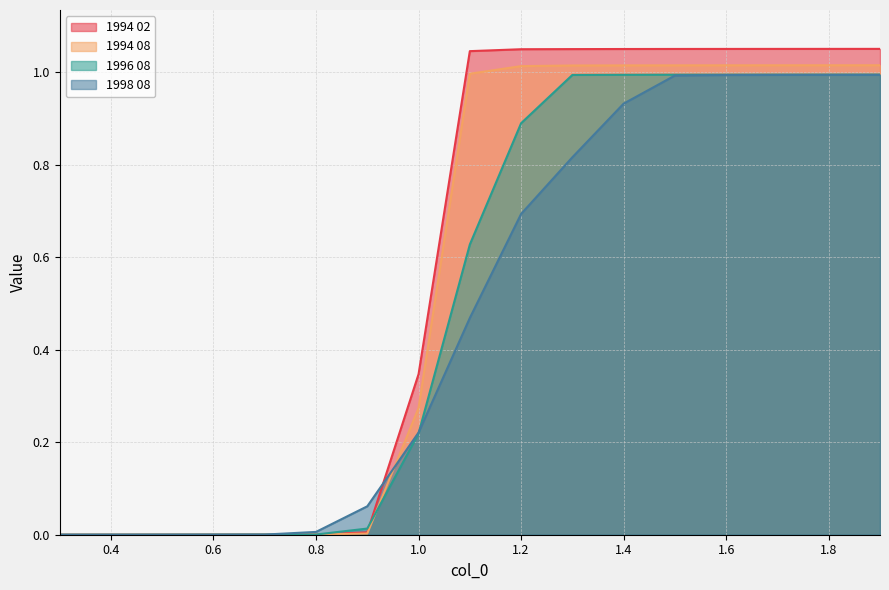

What is the difference between the highest and lowest values at 1.3?

0.2